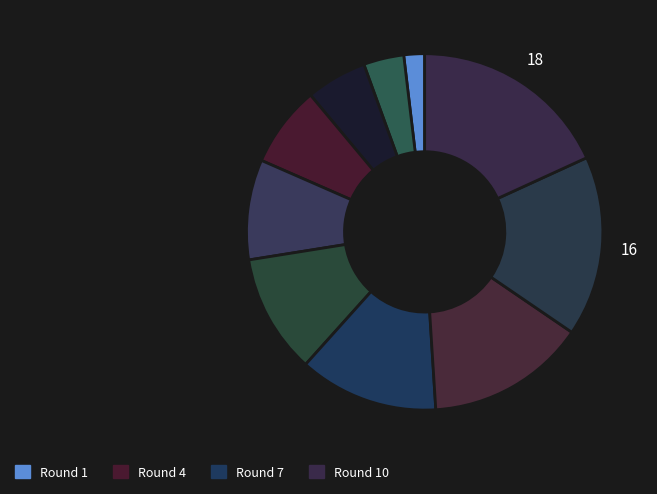

Count the number of slices in the pie.

10